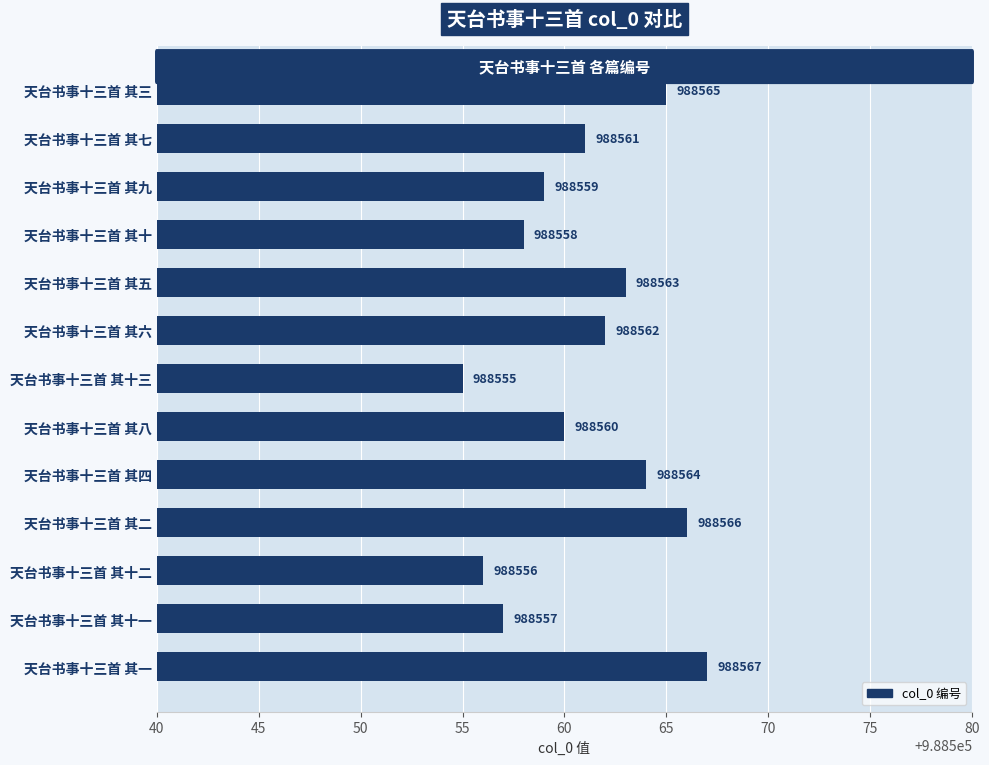

How many series are shown in this chart?

1